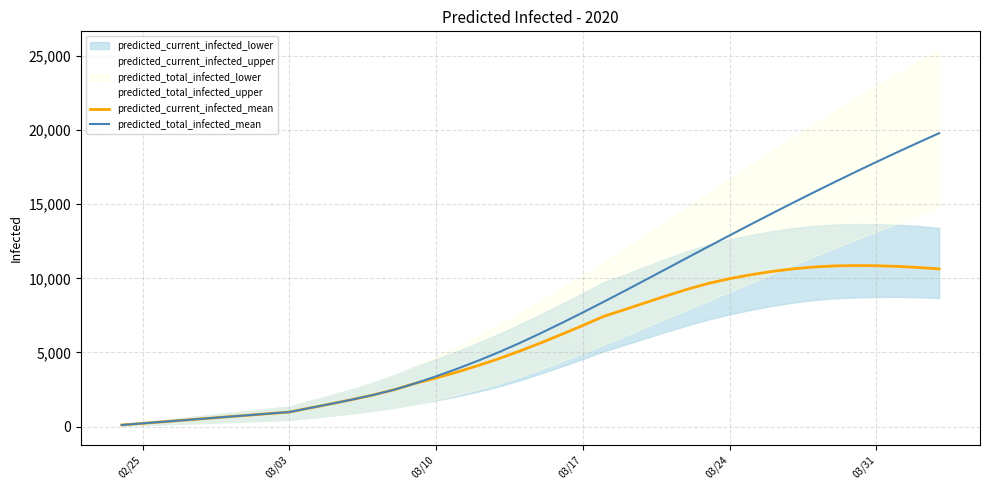

Which series has the largest total across all categories?

predicted_total_infected_mean